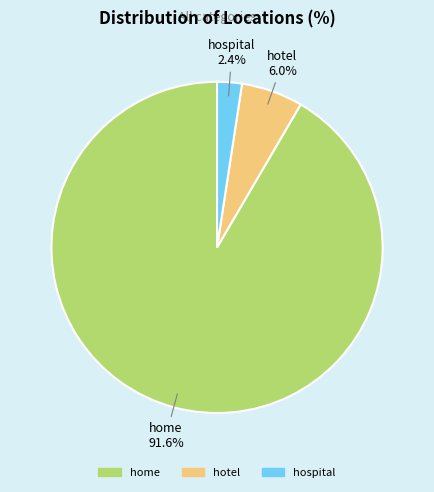

Rank the categories by value from lowest to highest.

hospital, hotel, home